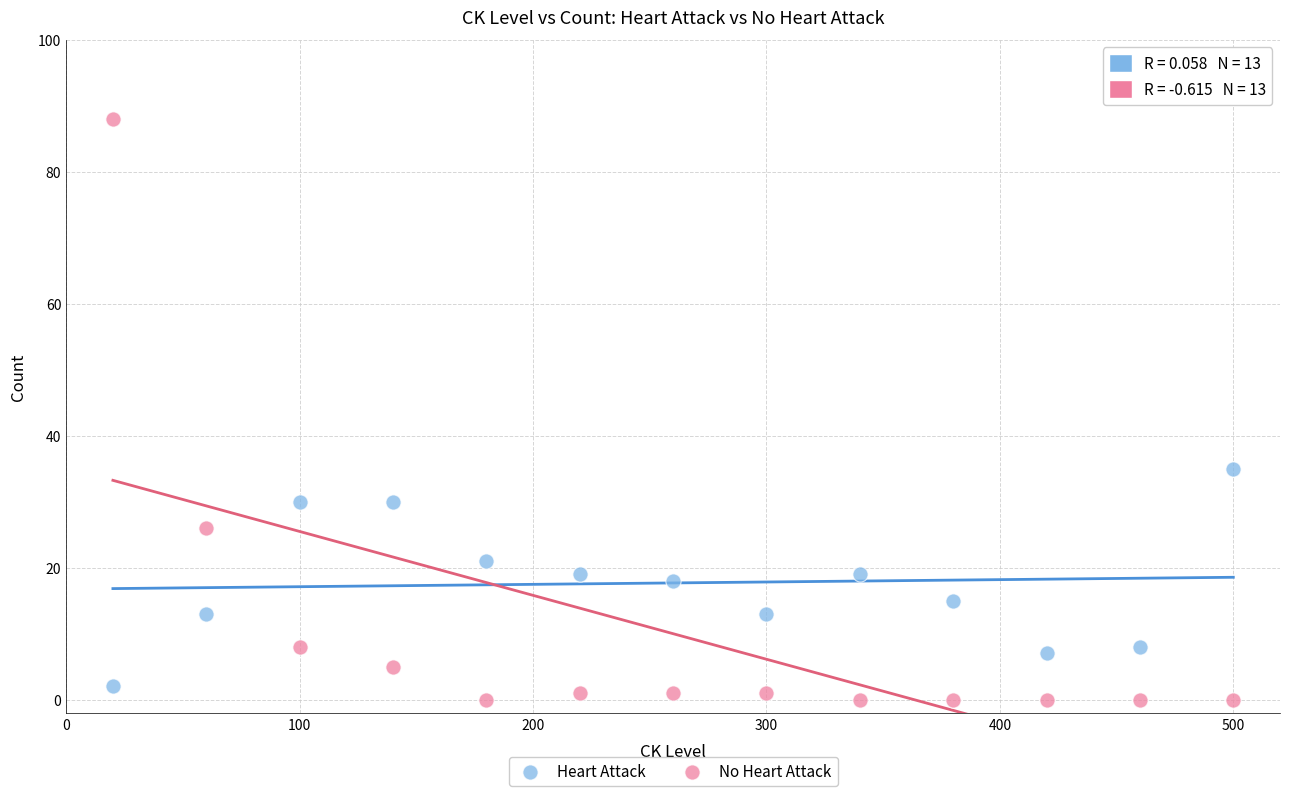

Across all data points, what is the range of Y values (max minus min)?

88